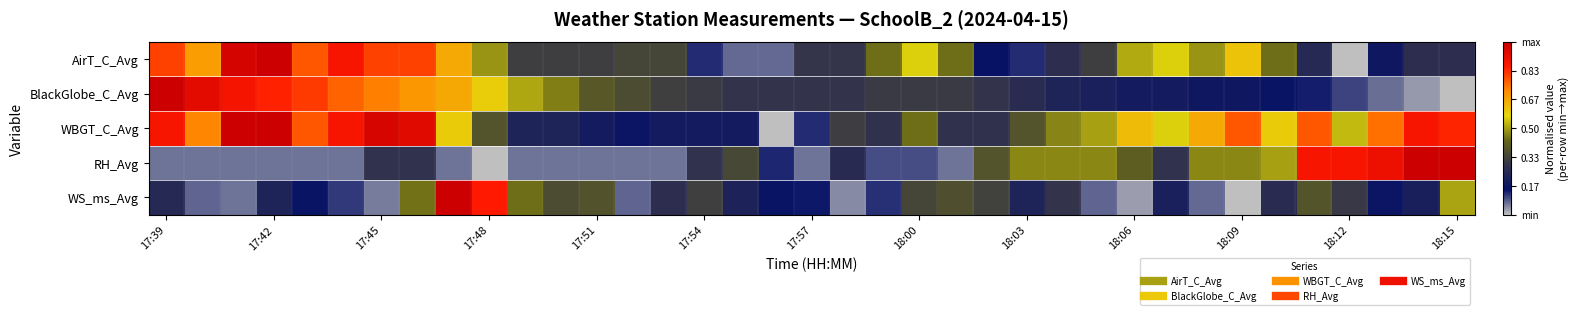

Which series has the widest spread of values?

AirT_C_Avg